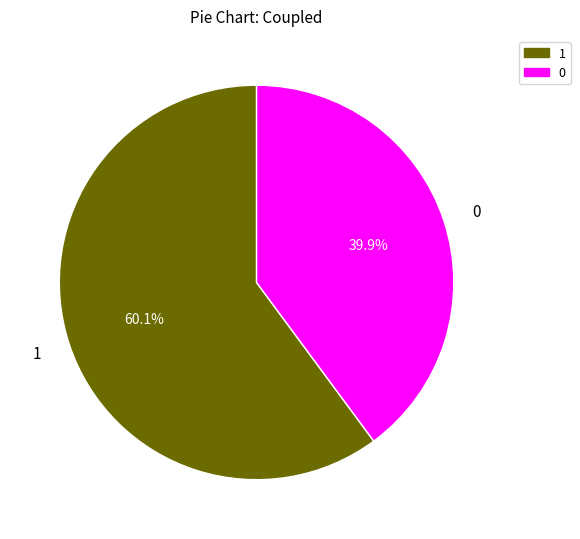

What is the ratio of the value at 1 to the value at 0?

1.5